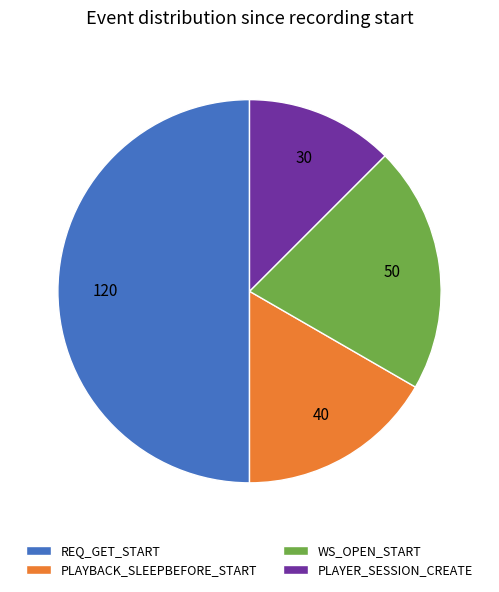

How many segments does this pie chart have?

4